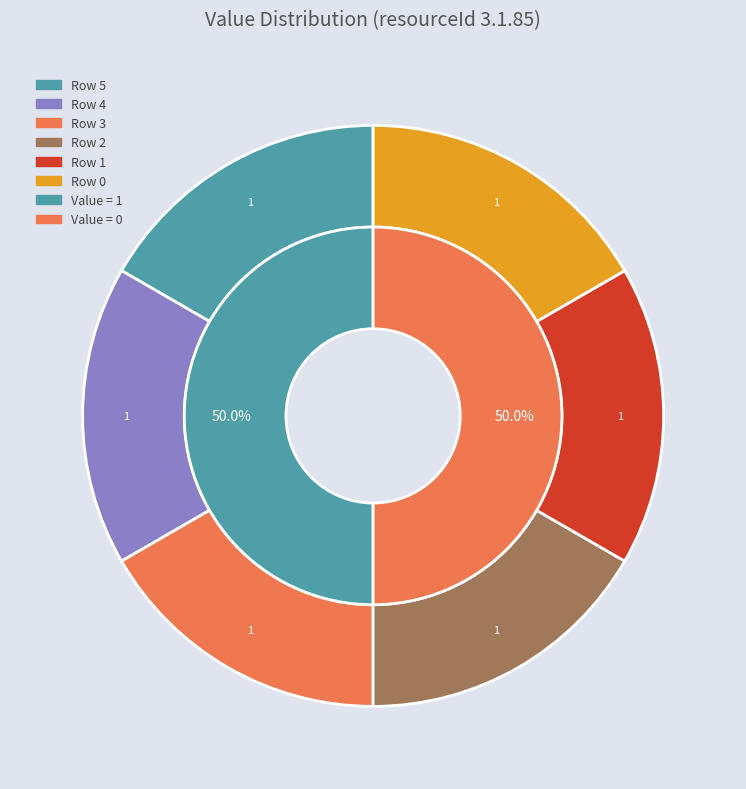

Does Row 1 represent more than half of the total?

No